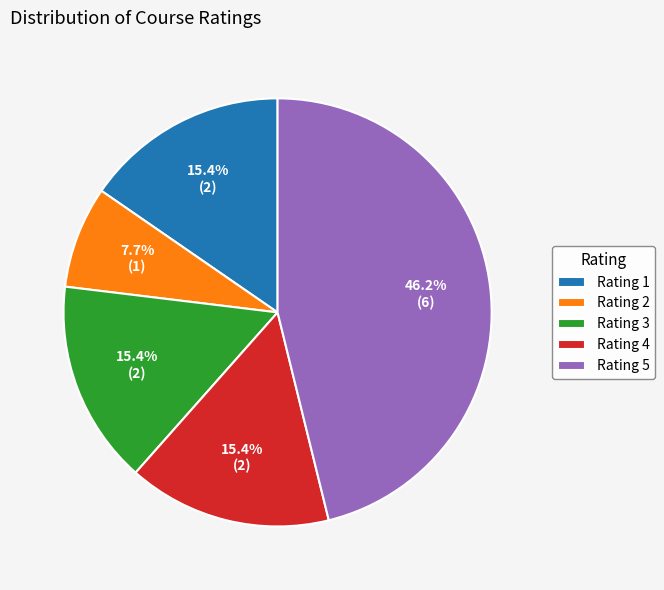

Approximately how many times larger is the value at Rating 2 compared to Rating 3?

0.5